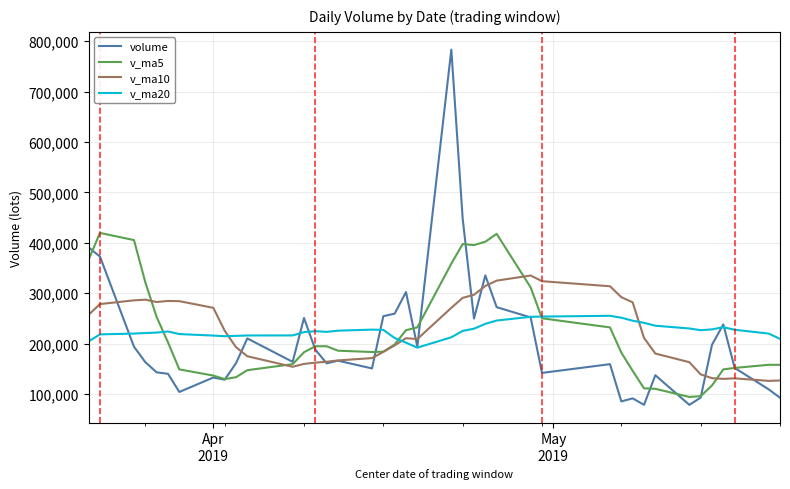

List the series in order of their peak value, lowest first.

v_ma20, v_ma10, v_ma5, volume